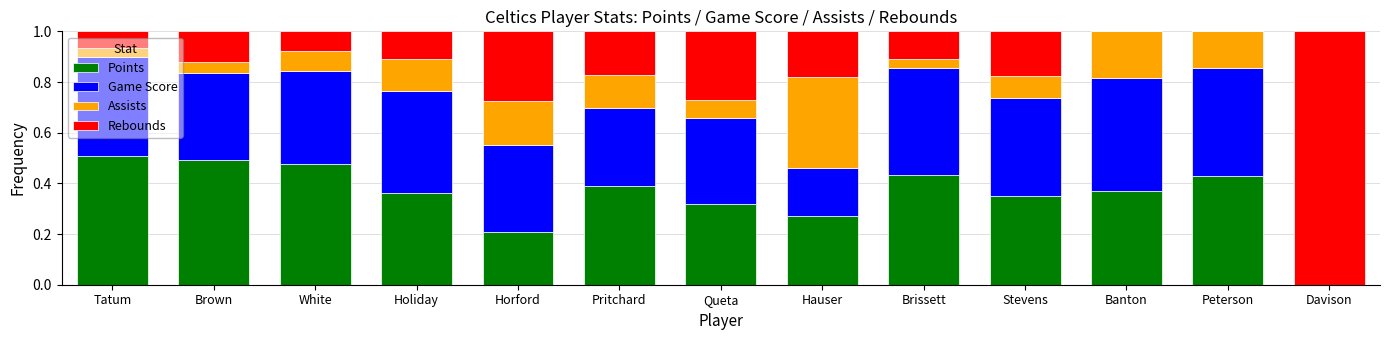

Is it true that Points equals 0.4 at Banton?

True